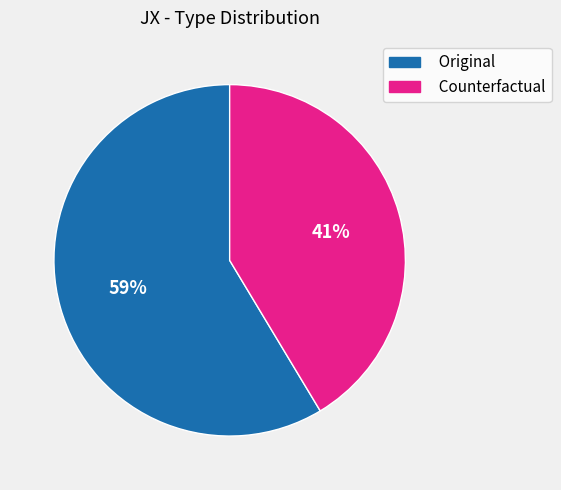

How many segments does this pie chart have?

2